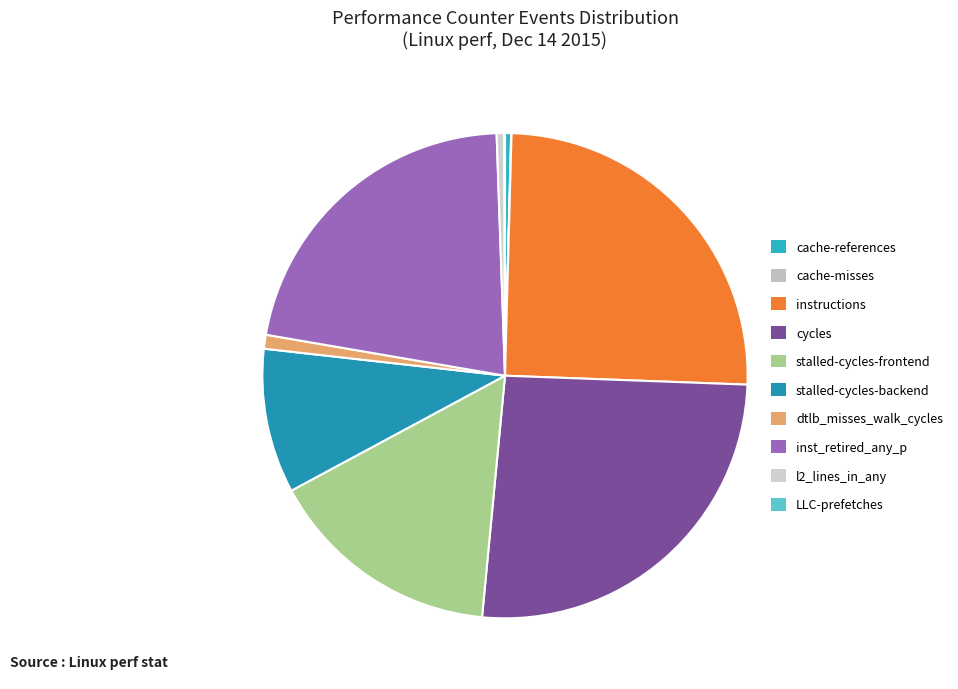

Is cycles the majority of the pie?

No